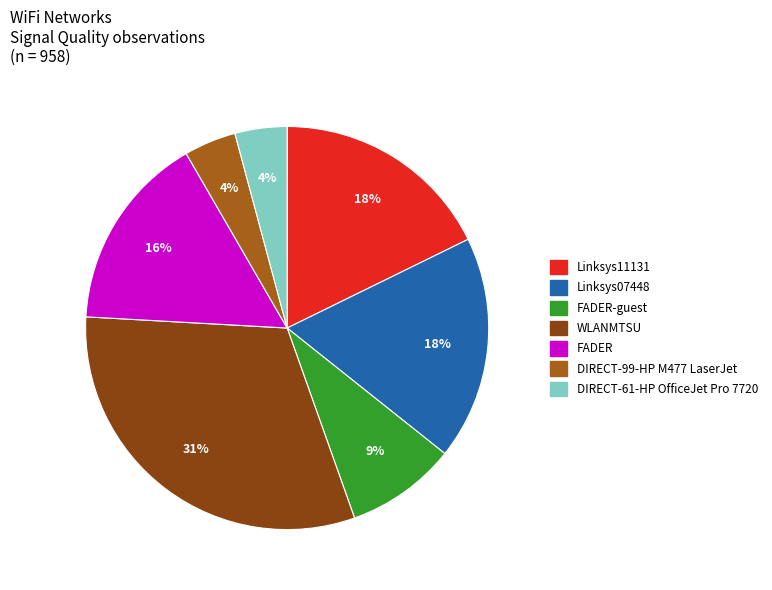

How many slices are in this pie chart?

7